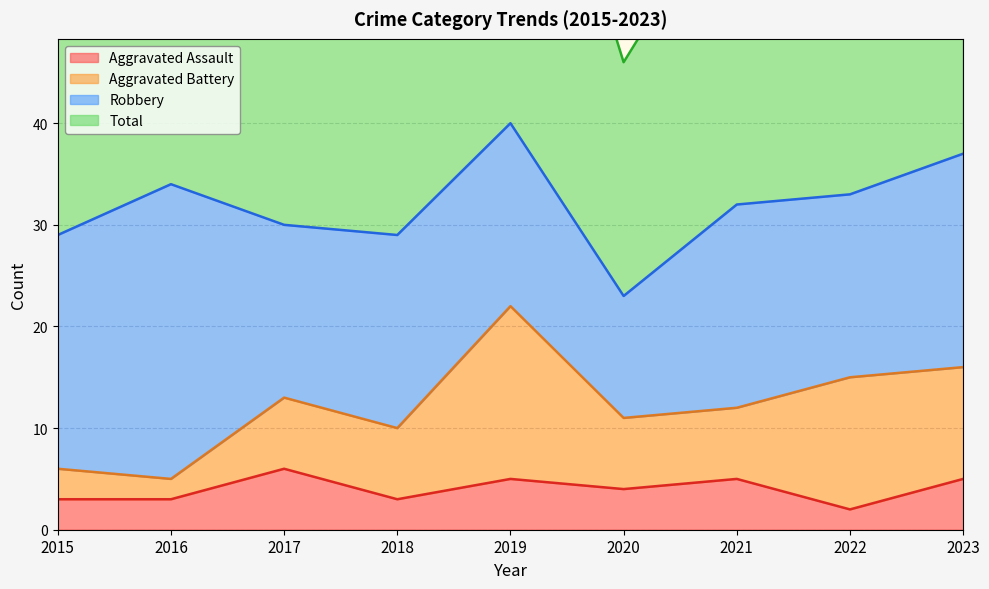

True or false: Total and Aggravated Assault intersect in this chart.

False